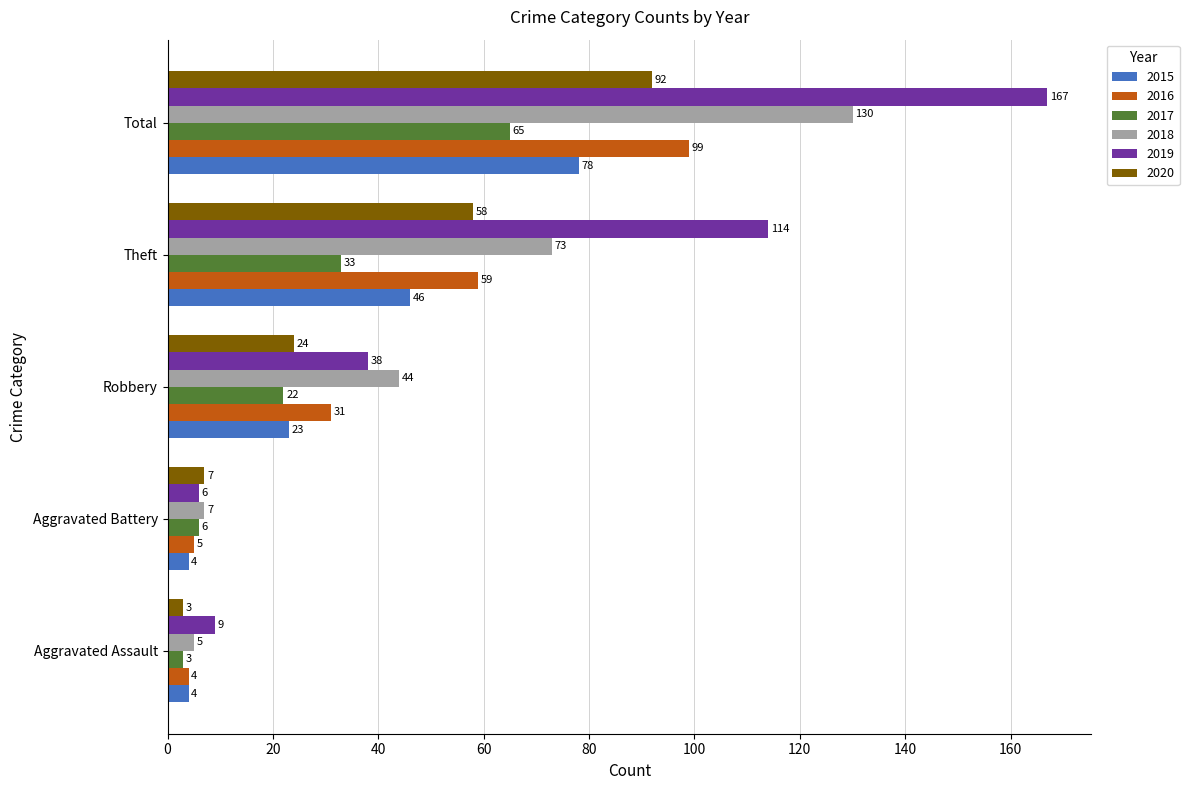

True or false: 2017 has a value of 3 at Aggravated Assault.

True